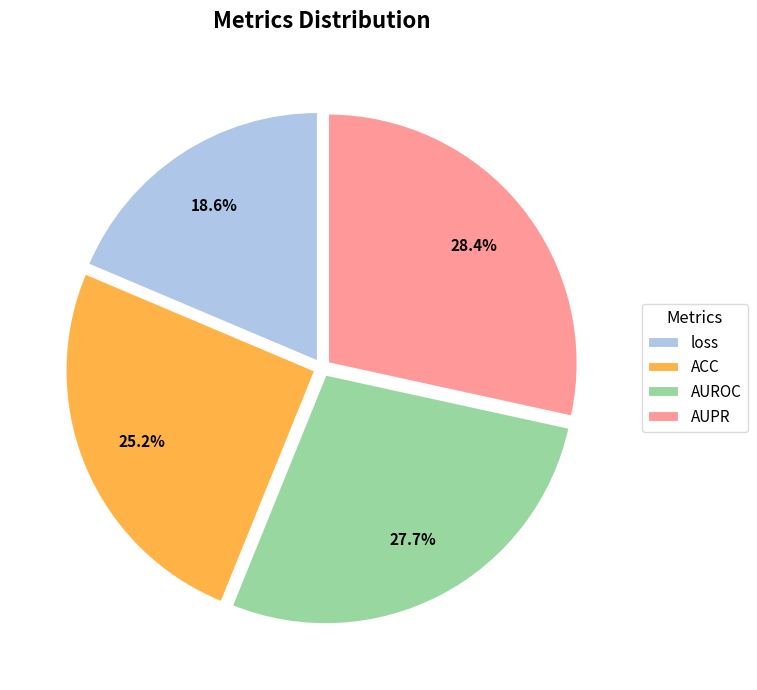

Is there a majority slice in this chart?

No